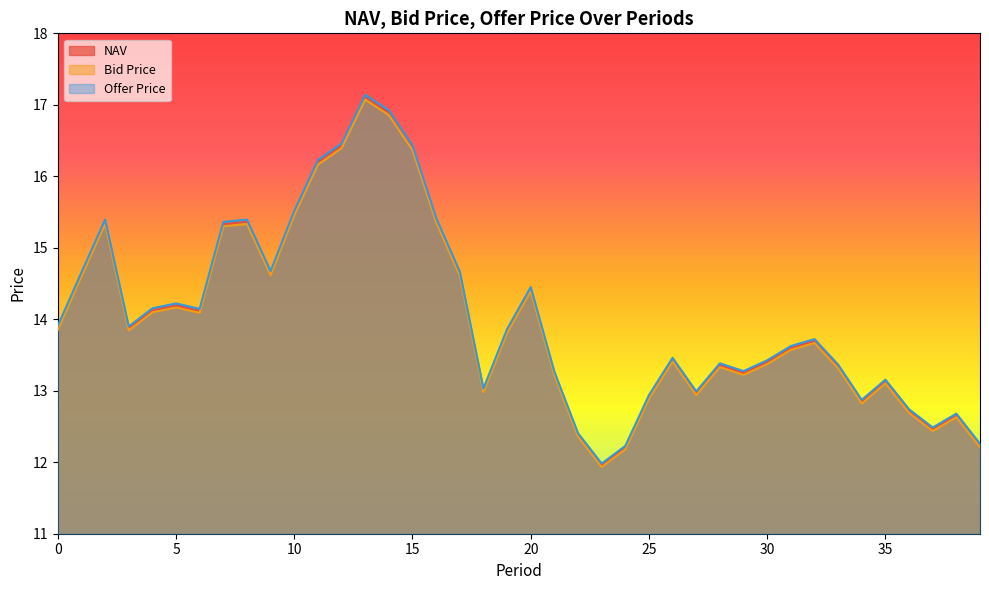

At which category is the sum across all series the highest?

13